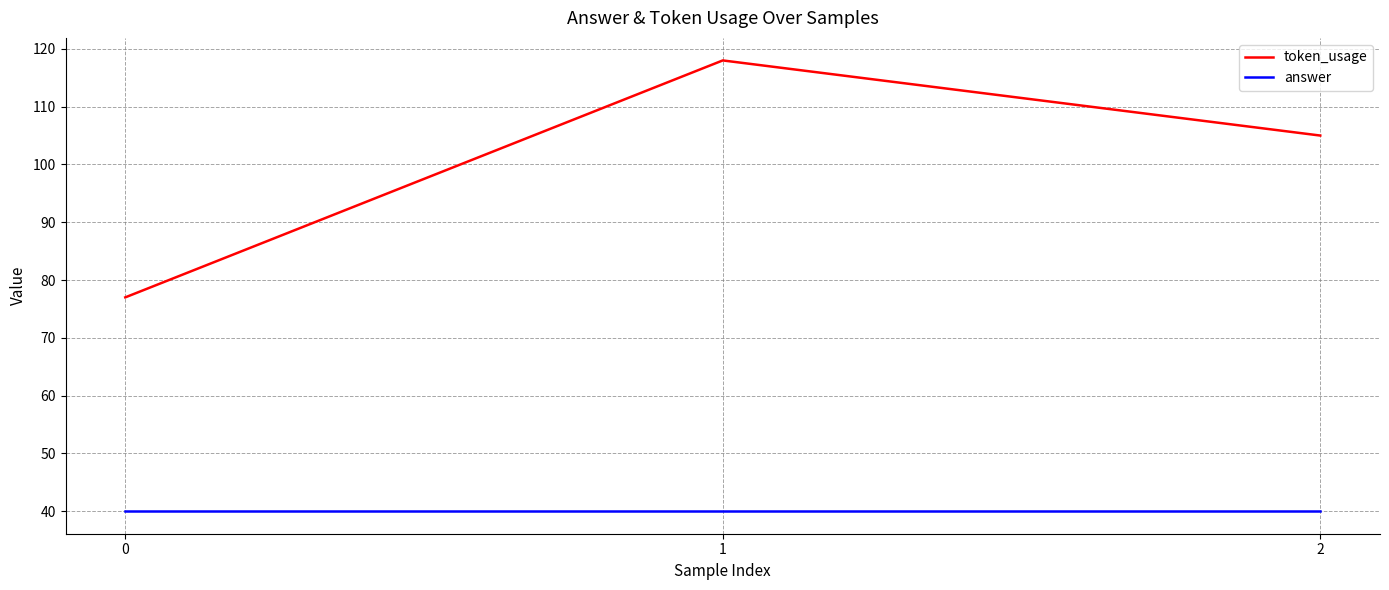

List the series in order of their overall mean, lowest first.

answer, token_usage